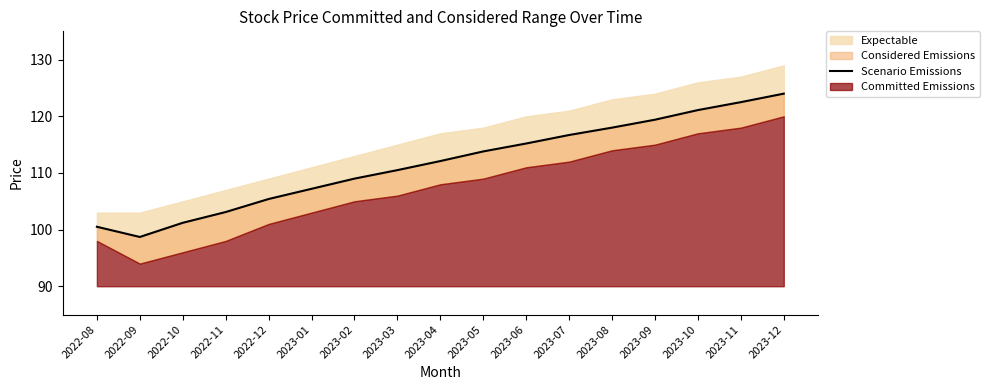

What is the value of the 17th point from the left?

124.0